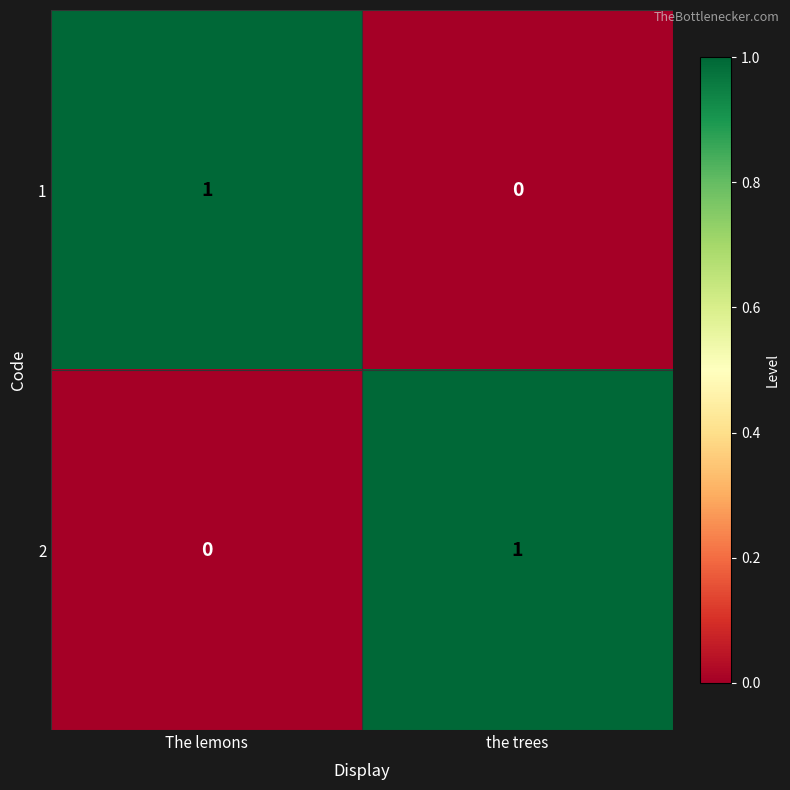

What is the difference between the highest and lowest values at the trees?

1